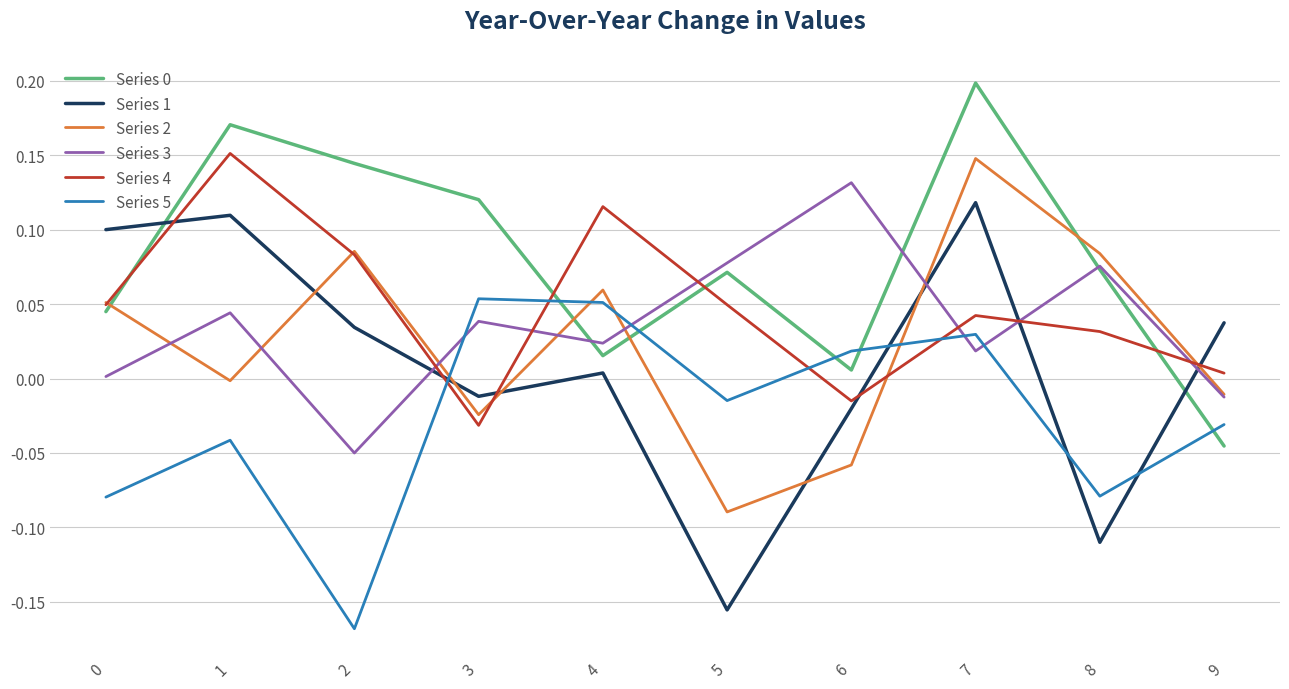

How many negative values does the Series 5 series have?

6